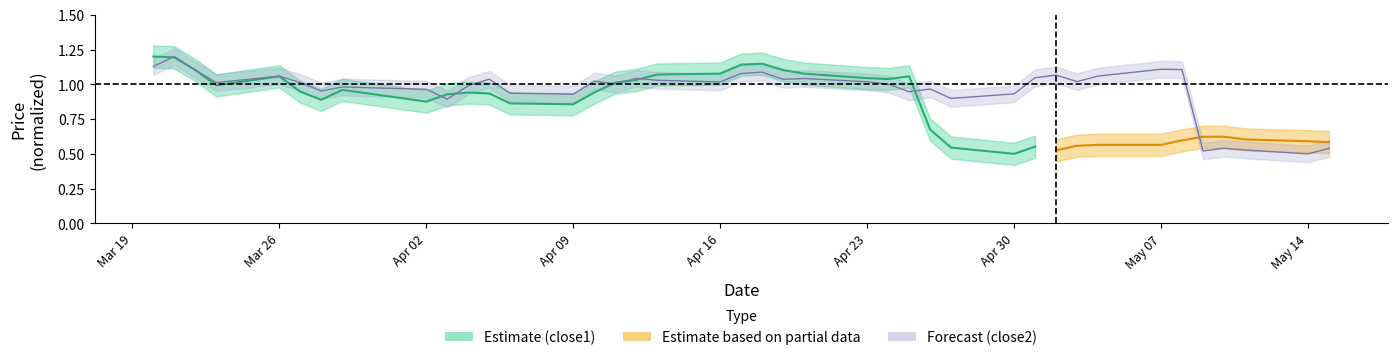

What is the maximum value shown in the chart?

1.2